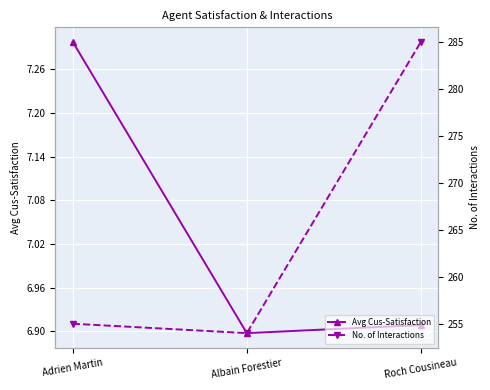

How many lines are shown in the chart?

2